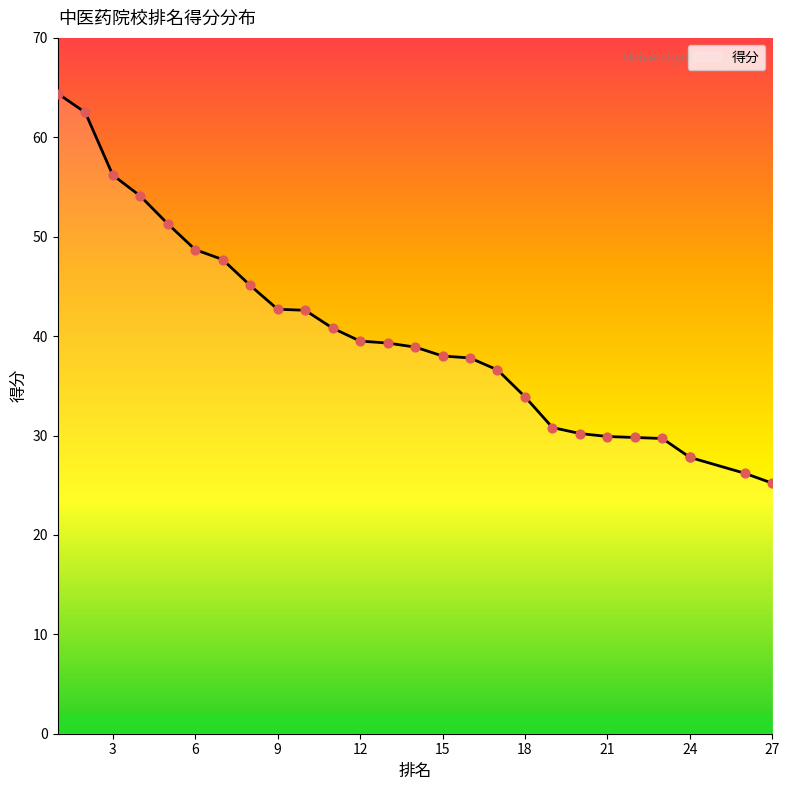

What is the change in value from 9 to 20?

-12.5